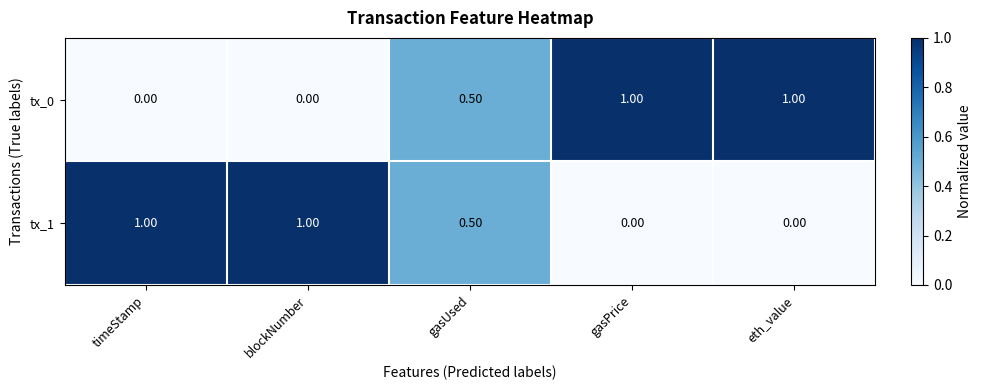

What is the difference between the highest and lowest values at blockNumber?

1.0